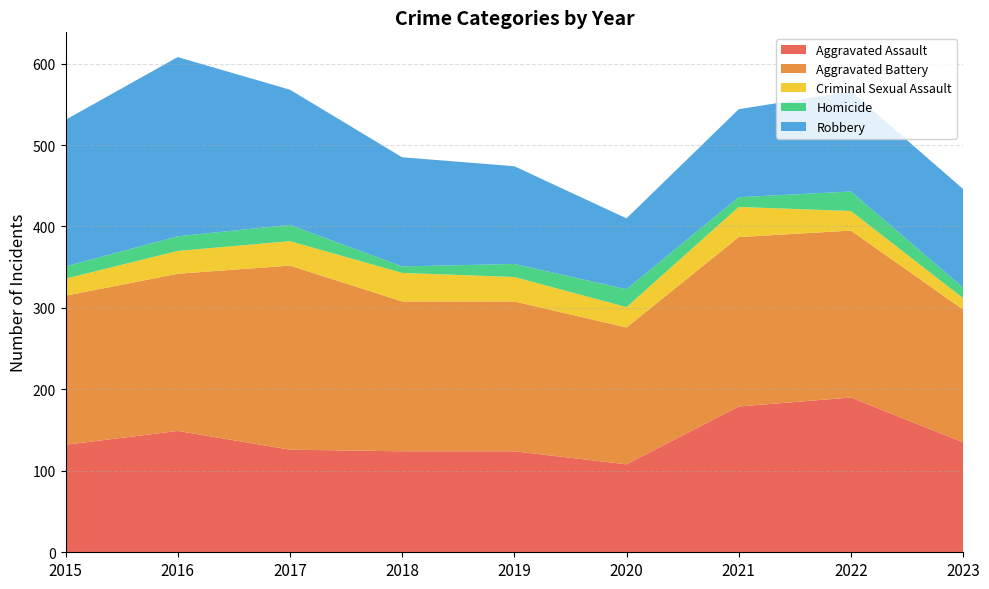

Reading left to right, what are all the values shown in this chart?

Aggravated Assault: 2015=132	2016=149	2017=126	2018=124	2019=124	2020=108	2021=179	2022=190	2023=135
Aggravated Battery: 2015=183	2016=193	2017=226	2018=184	2019=184	2020=168	2021=208	2022=205	2023=163
Criminal Sexual Assault: 2015=21	2016=28	2017=30	2018=35	2019=30	2020=25	2021=37	2022=24	2023=14
Homicide: 2015=15	2016=18	2017=20	2018=8	2019=16	2020=22	2021=12	2022=24	2023=13
Robbery: 2015=180	2016=220	2017=166	2018=134	2019=120	2020=87	2021=108	2022=123	2023=121